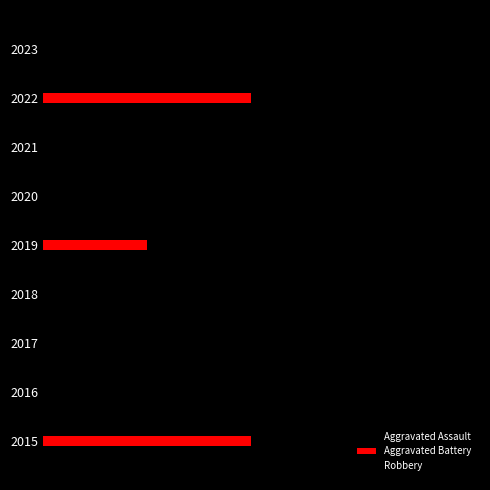

How many groups of bars are there?

9